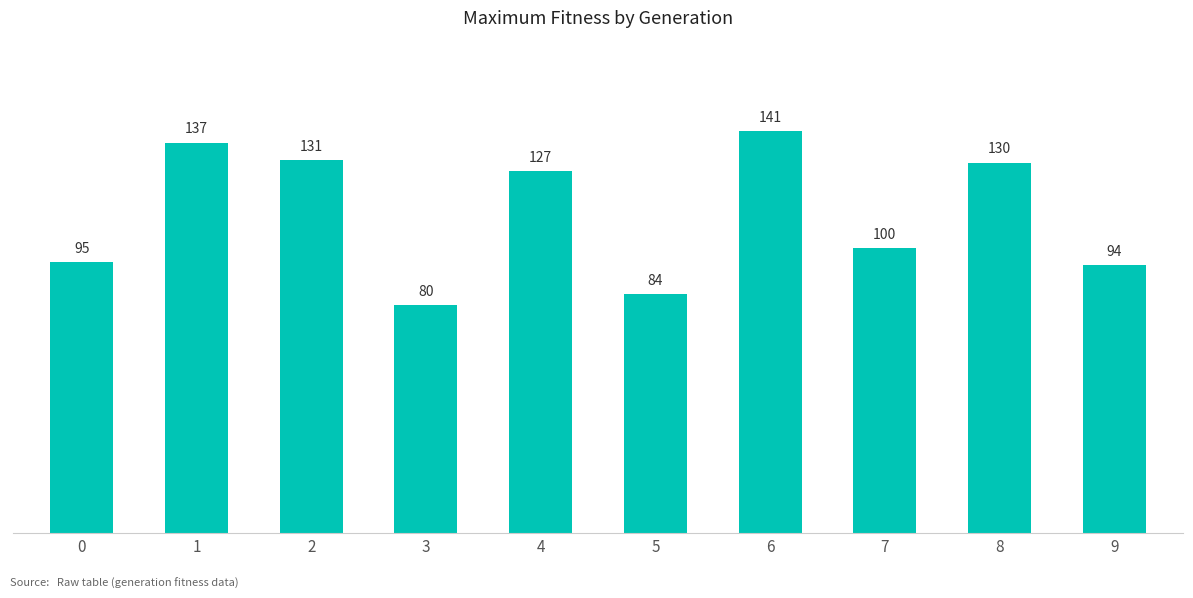

Where is the data nearest to the value 110?

7